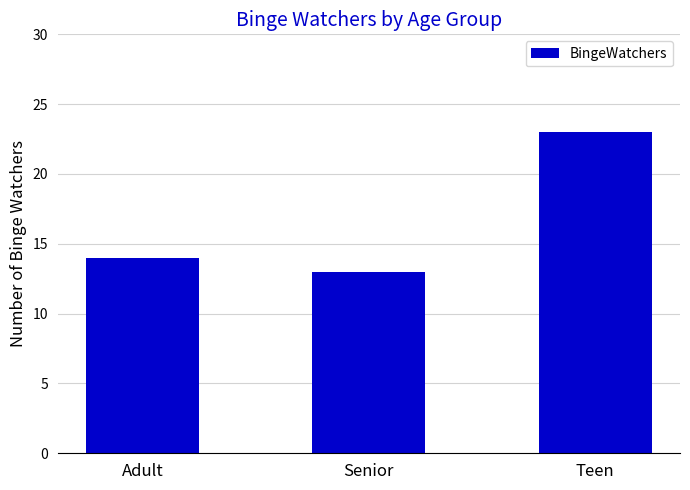

Reading right to left, what are all the values shown in this chart?

23	13	14